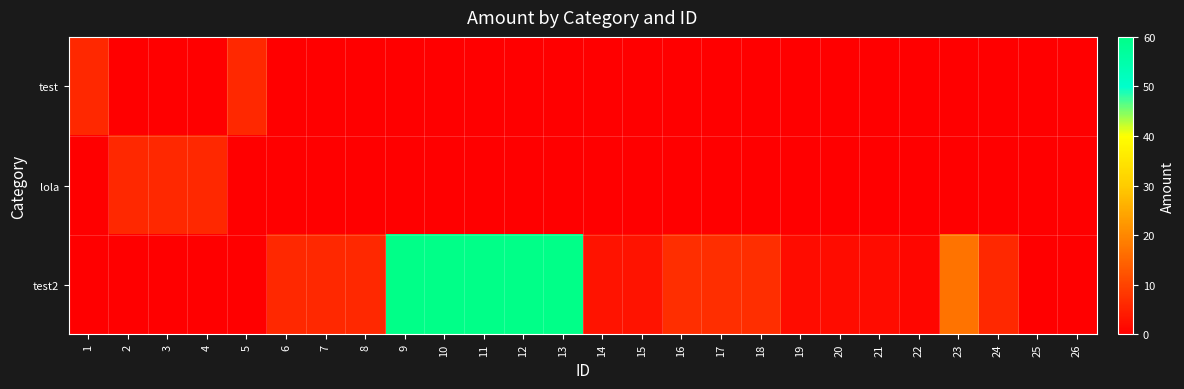

At which category is the sum across all series the highest?

9